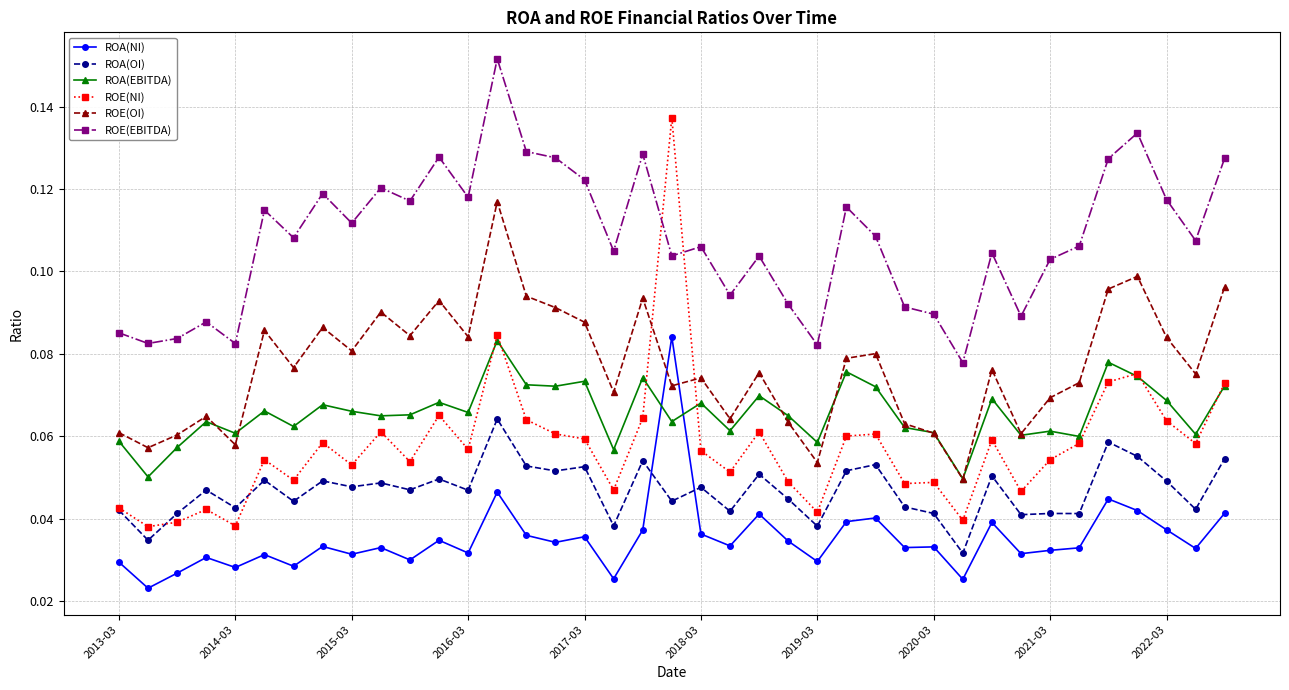

True or false: ROE(EBITDA) and ROA(NI) cross at least once.

False